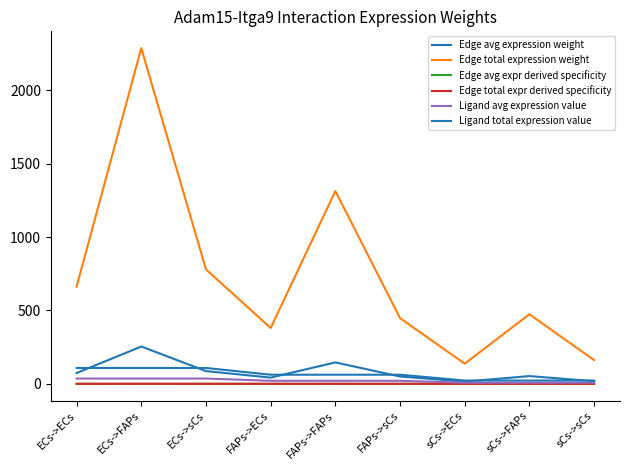

Which has a higher value, ECs->sCs or FAPs->FAPs?

FAPs->FAPs